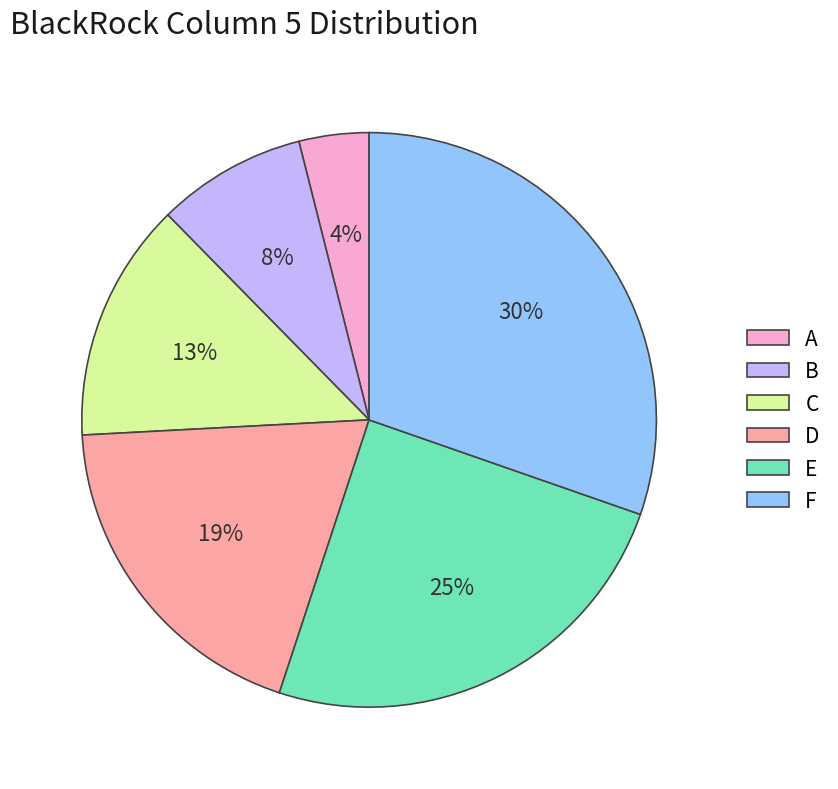

Which slice is the largest?

F